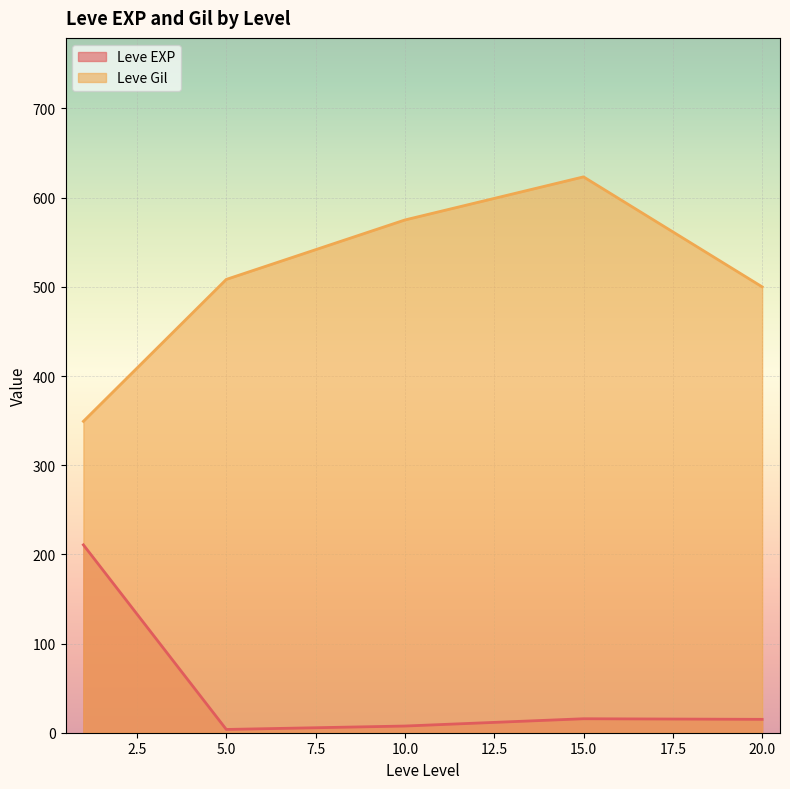

What is the difference between the second highest and second lowest values in the Leve Gil series?

75.0